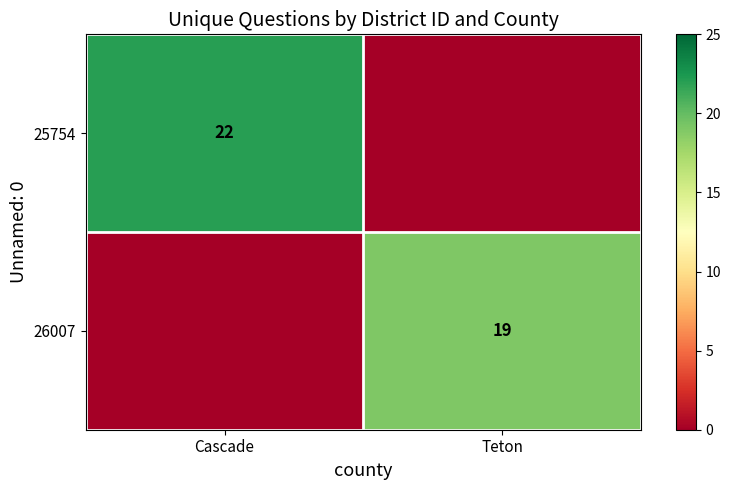

At which category is the sum across all series the highest?

Cascade